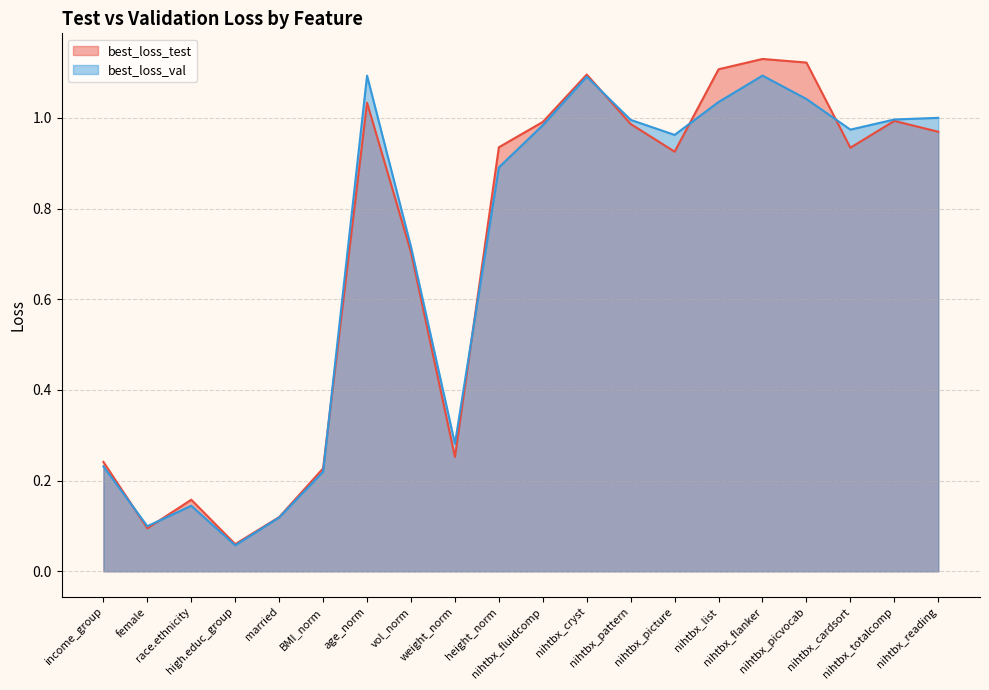

Which series has the widest spread of values?

best_loss_test